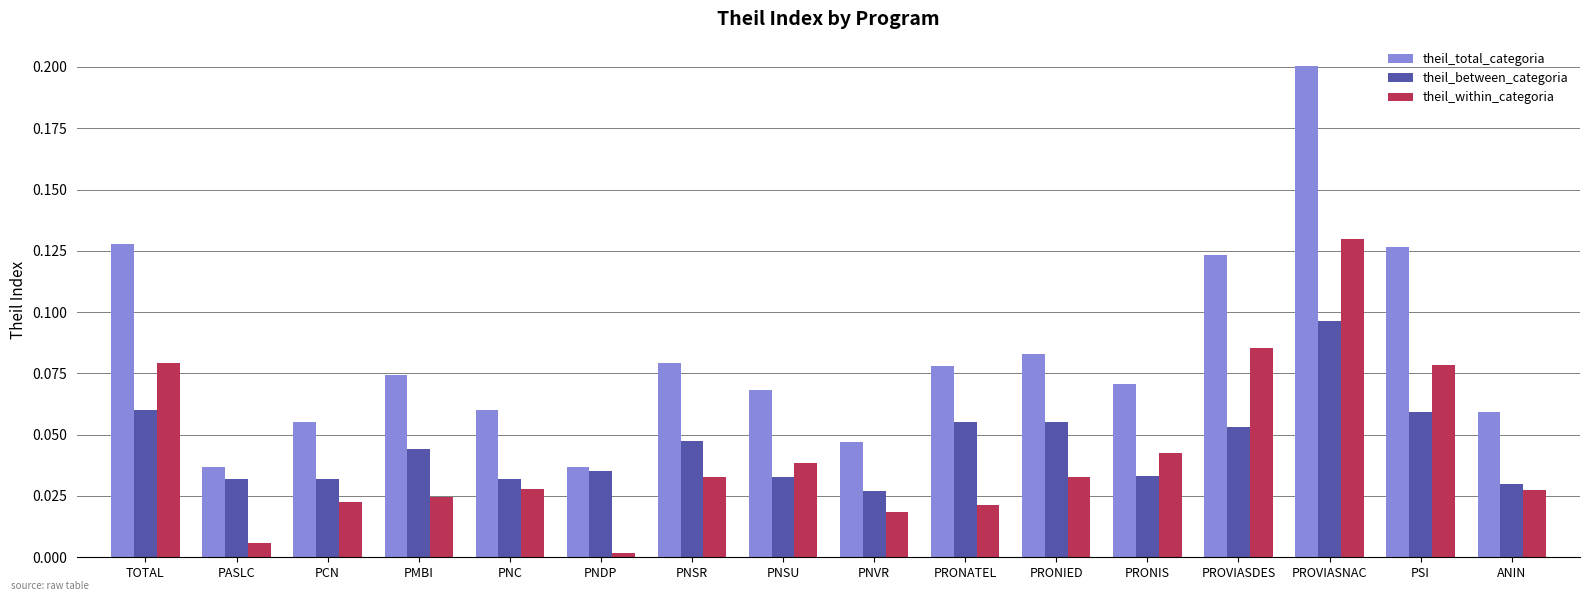

What is the sum of all theil_within_categoria values?

0.7